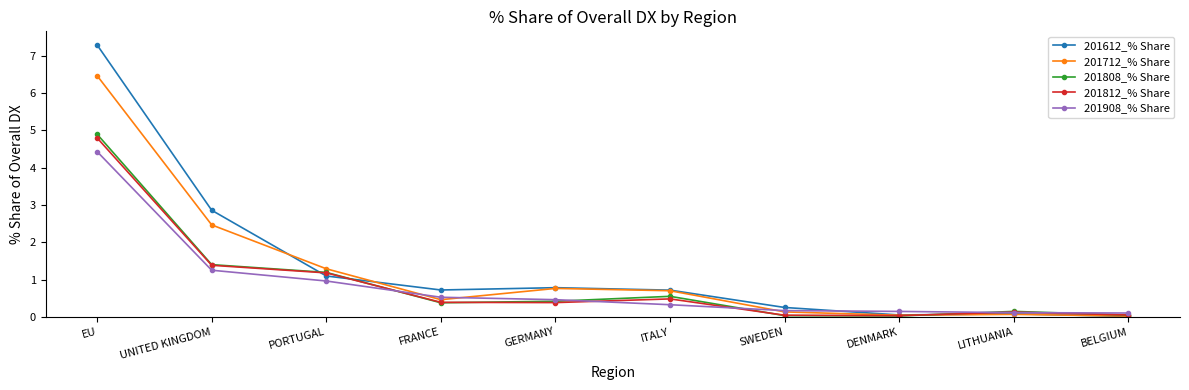

True or false: 201612_% Share and 201908_% Share cross at least once.

True